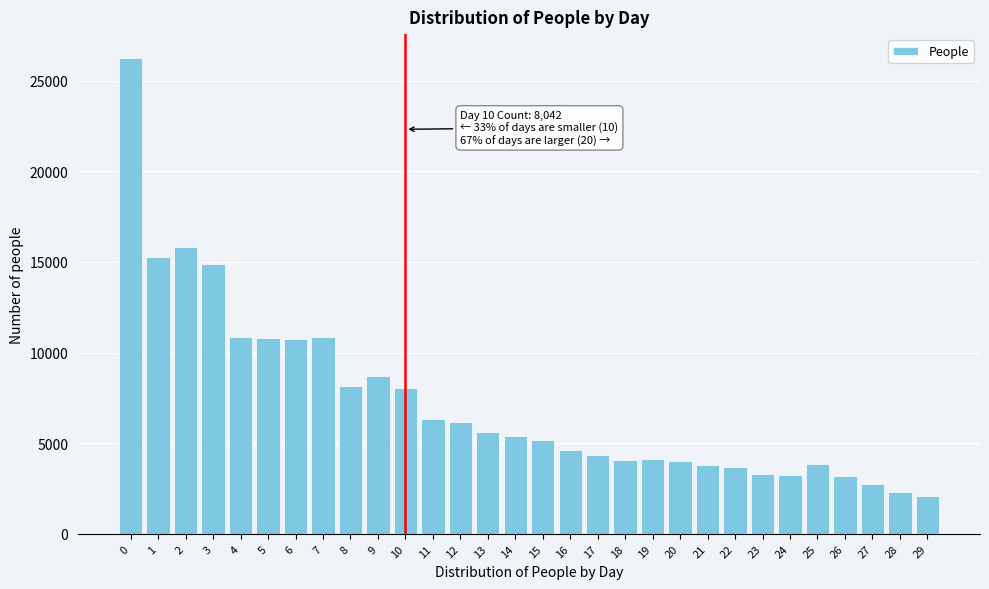

What is the value of the 6th bar from the left?

10795